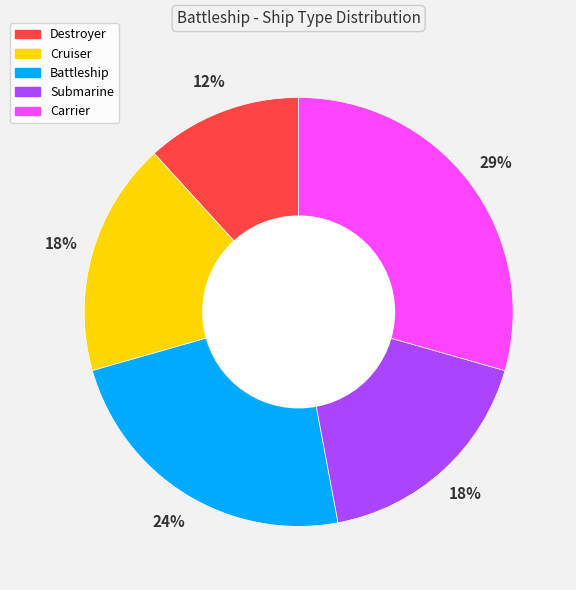

Is Submarine the majority of the pie?

No